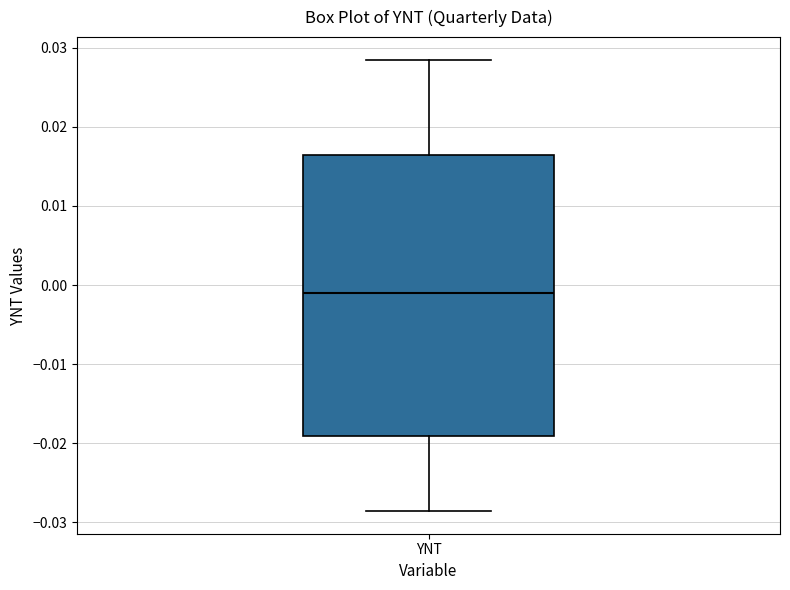

Where does the lower whisker of the box for YNT end on the y-axis? The values are not printed on the chart, so give them approximately, as read against the axis.

-0.029